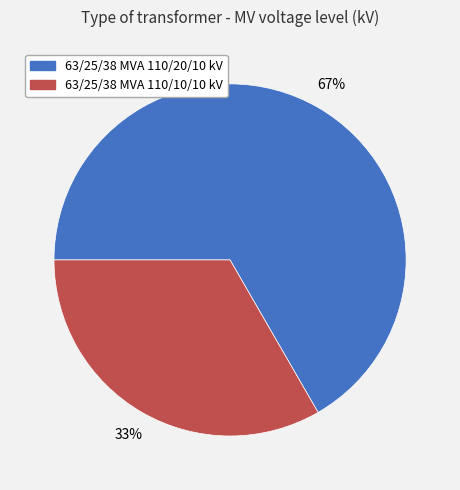

Count the number of slices in the pie.

2